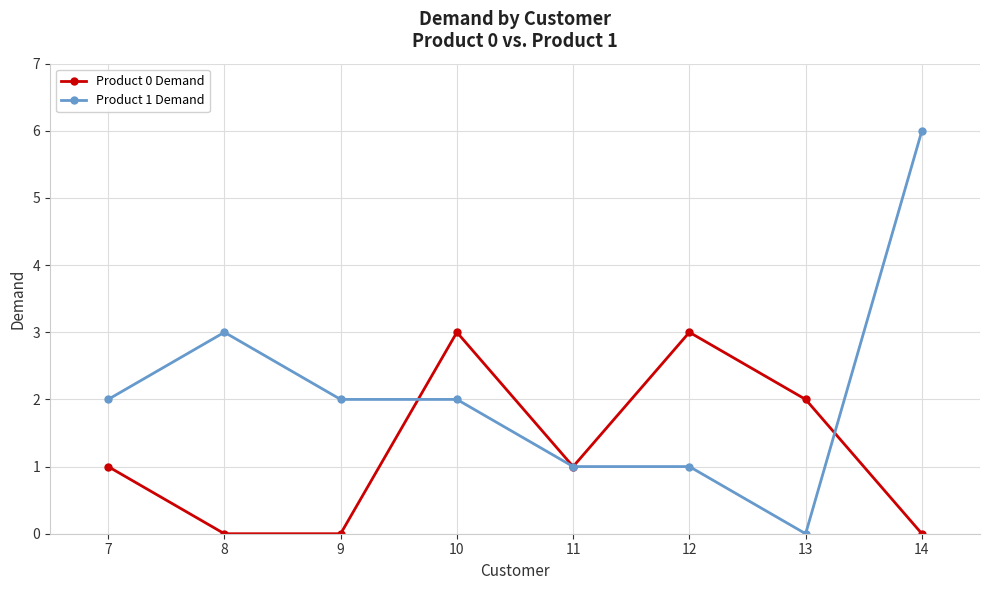

Rank the series at 7 from highest to lowest value.

Product 1 Demand, Product 0 Demand